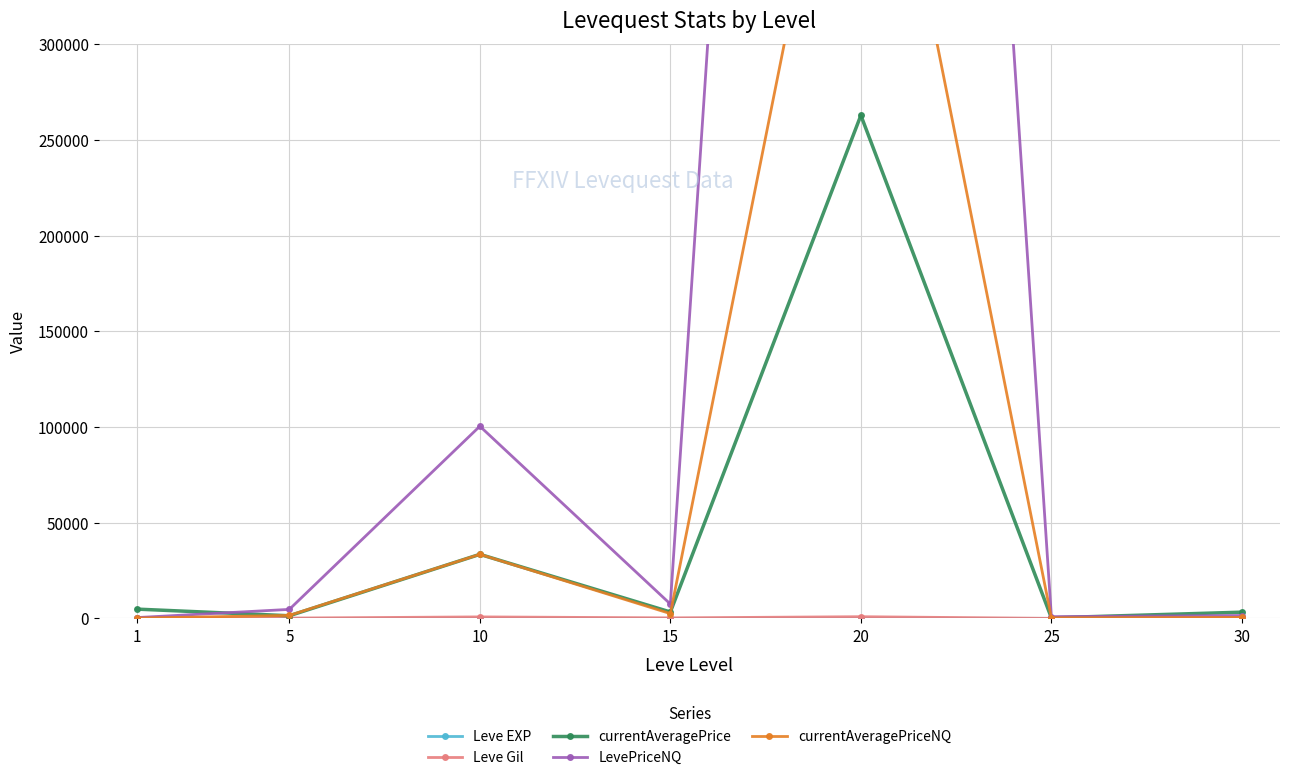

Reading left to right, list all the values displayed in this chart.

Leve EXP: 1=1	5=1	10=3	15=7	20=11	25=20	30=36
Leve Gil: 1=420	5=170	10=780	15=270	20=880	25=10	30=240
currentAveragePrice: 1=4847	5=1375	10=33458	15=3342	20=262775	25=299	30=3250
LevePriceNQ: 1=425	5=4702	10=100376	15=7497	20=1500750	25=898	30=1500
currentAveragePriceNQ: 1=155	5=1567	10=33458	15=2499	20=500250	25=299	30=500